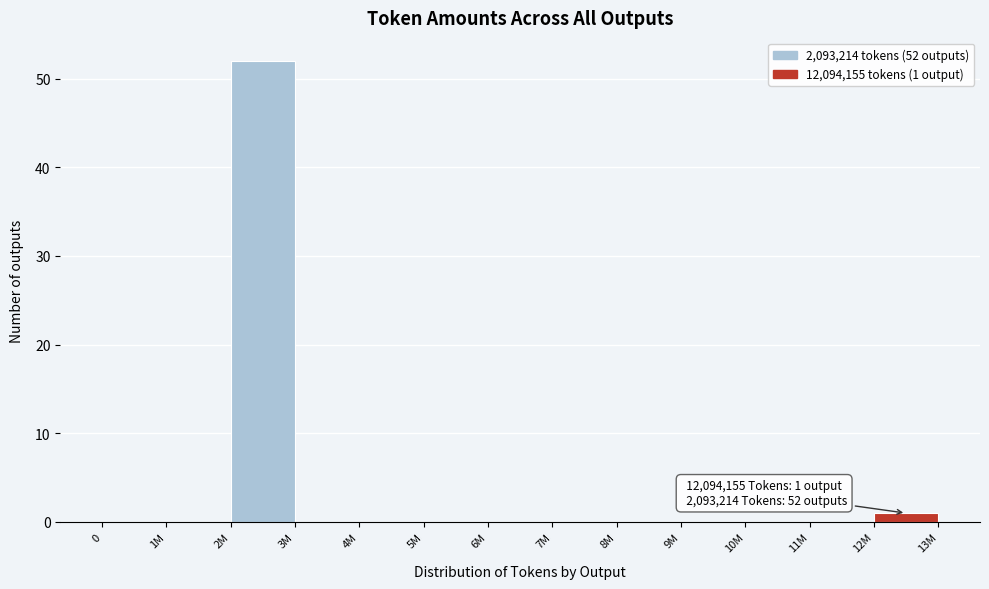

Reading right to left, extract all data points from this chart.

12M=1	11M=0	10M=0	9M=0	8M=0	7M=0	6M=0	5M=0	4M=0	3M=0	2M=52	1M=0	0=0